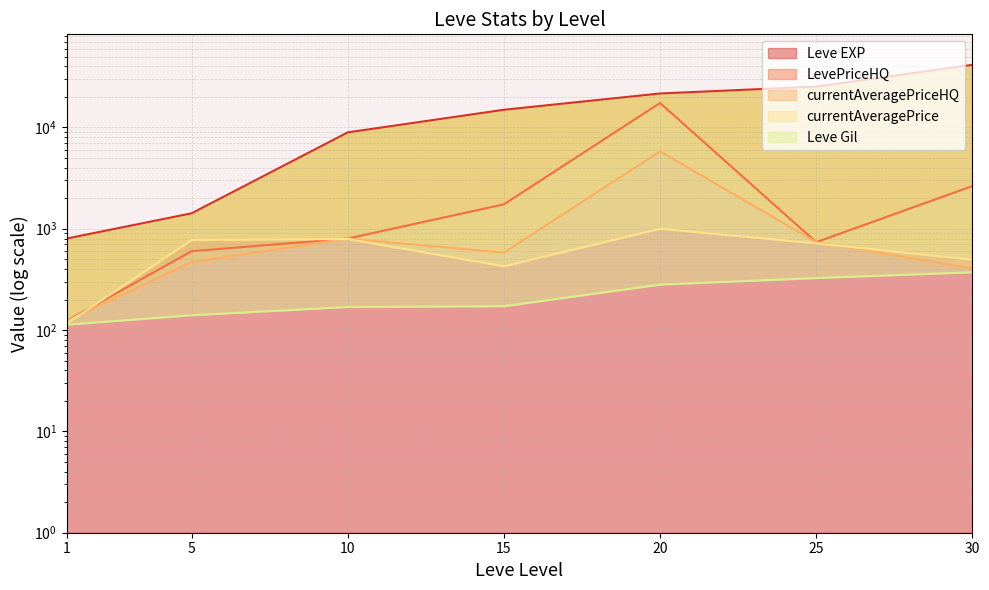

At which label does LevePriceHQ first exceed 800?

15